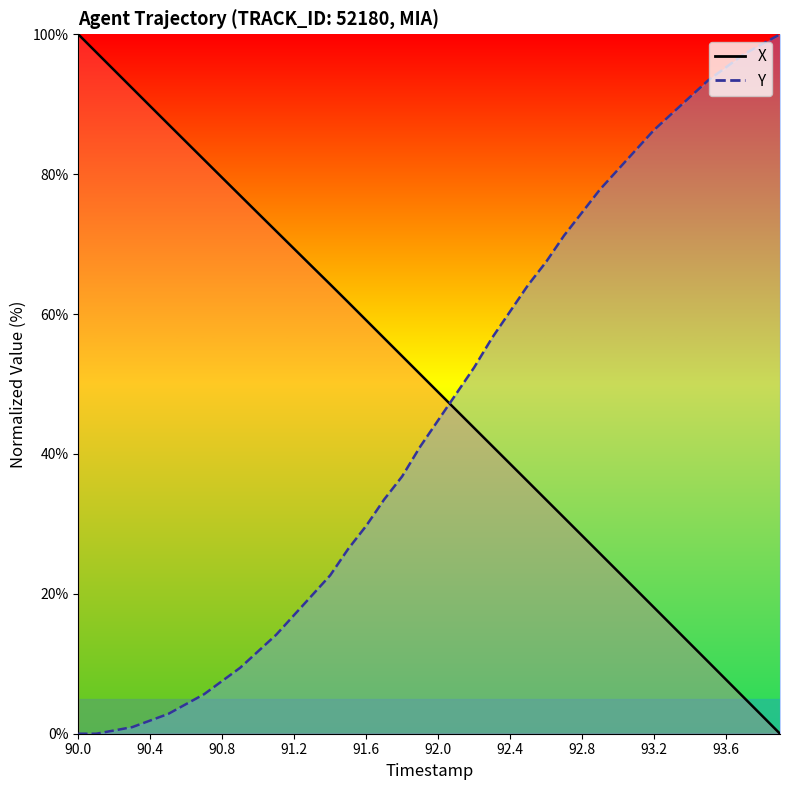

True or false: Y and X cross at least once.

True